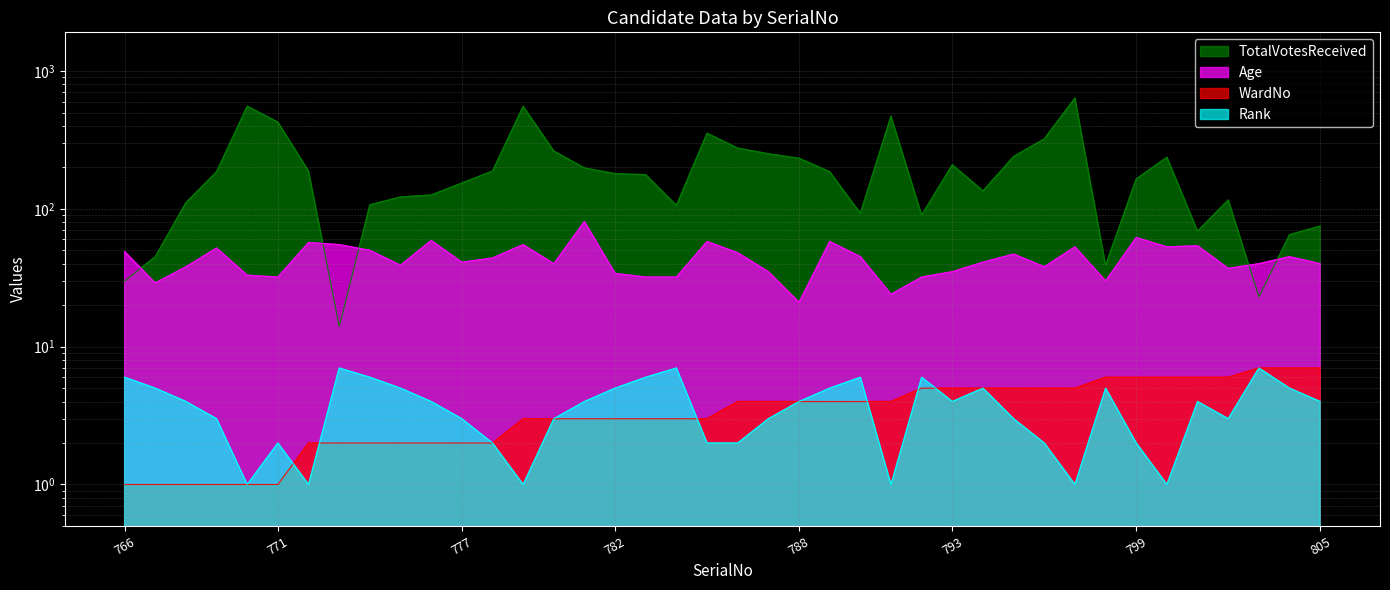

What is the value of the WardNo point at the 33rd from the left?

6